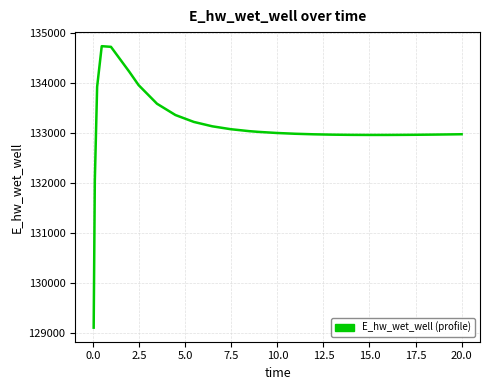

What is the minimum value shown in the chart?

129110.5